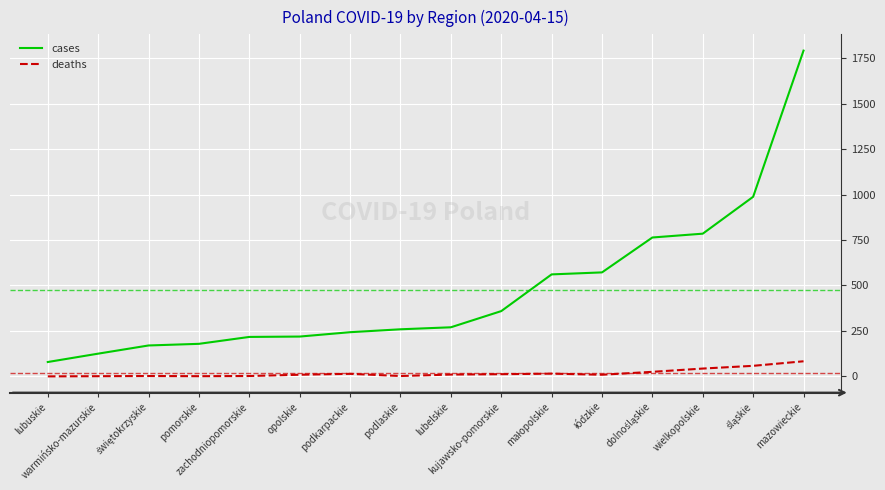

What is the maximum value for deaths?

83